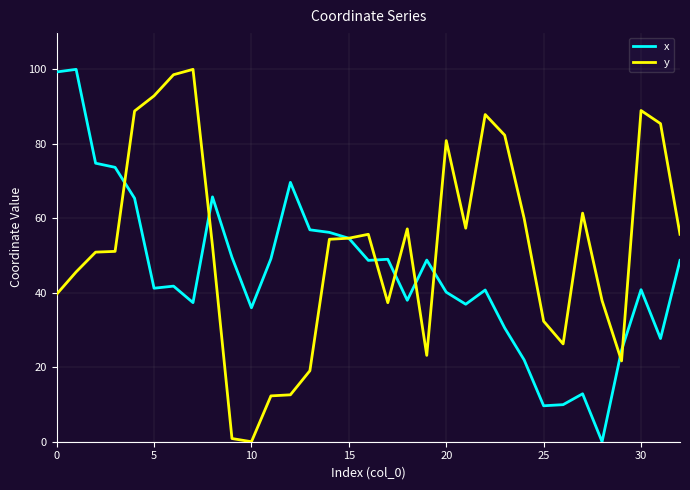

What is the maximum value shown in the chart?

100.0